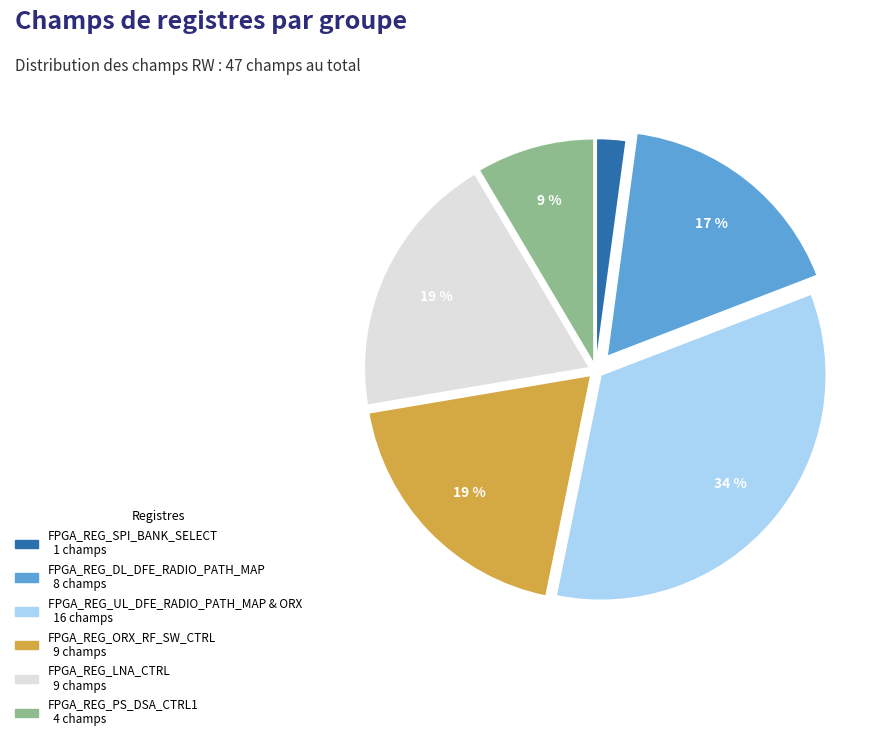

What is the ratio of the value at FPGA_REG_ORX_RF_SW_CTRL to the value at FPGA_REG_LNA_CTRL?

1.0